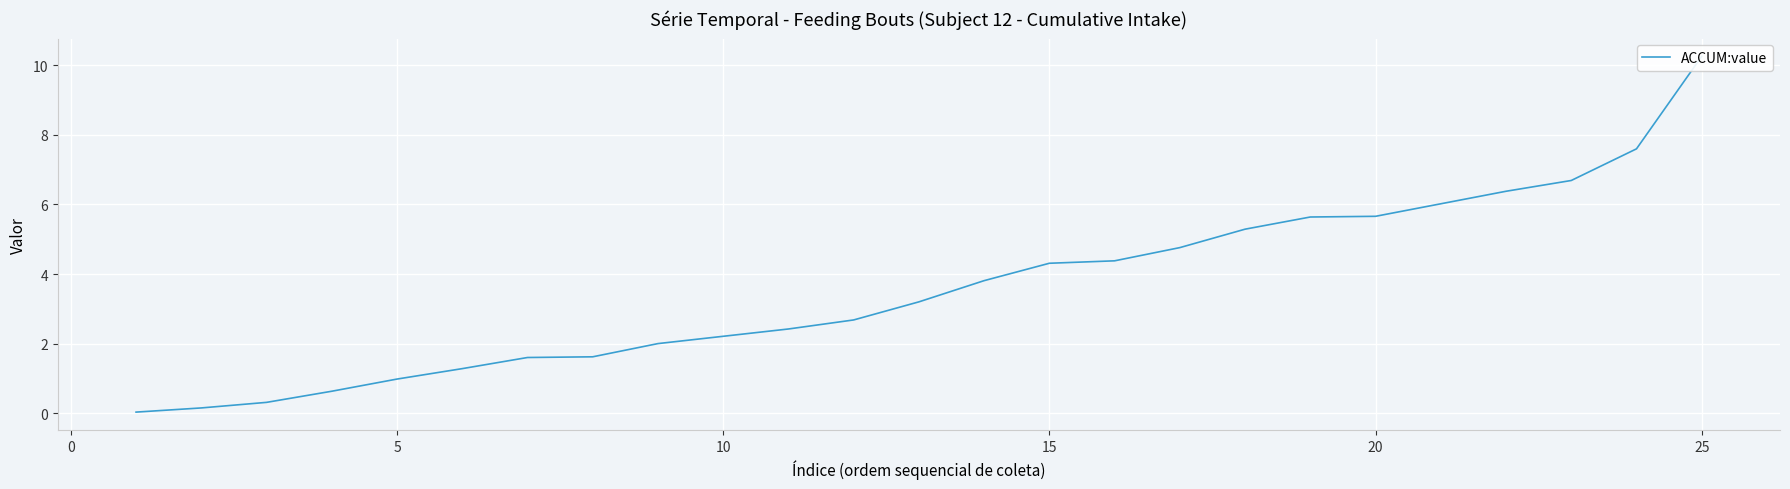

What is the average value?

3.6